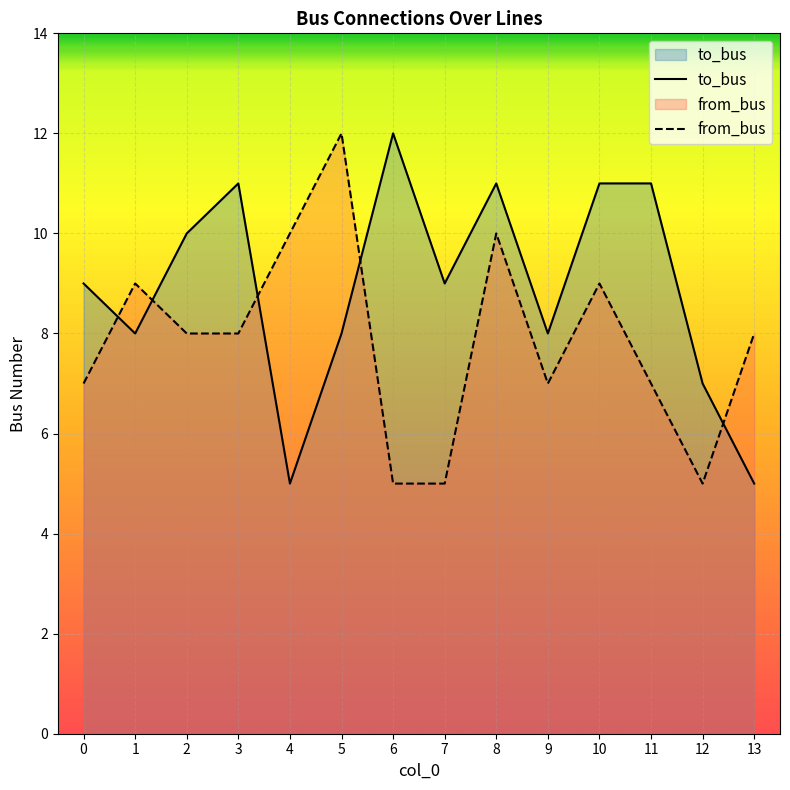

Where is to_bus nearest to the value 8?

1